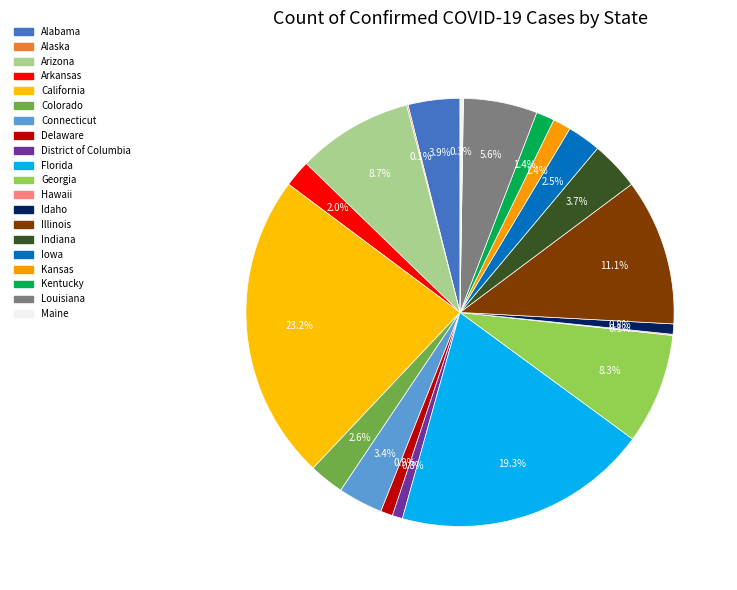

To the nearest percent, what percentage of the pie is Connecticut?

3%